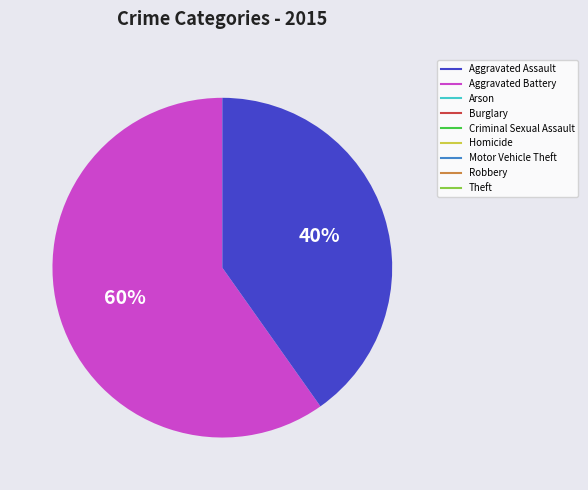

Does any single category account for the majority?

Yes